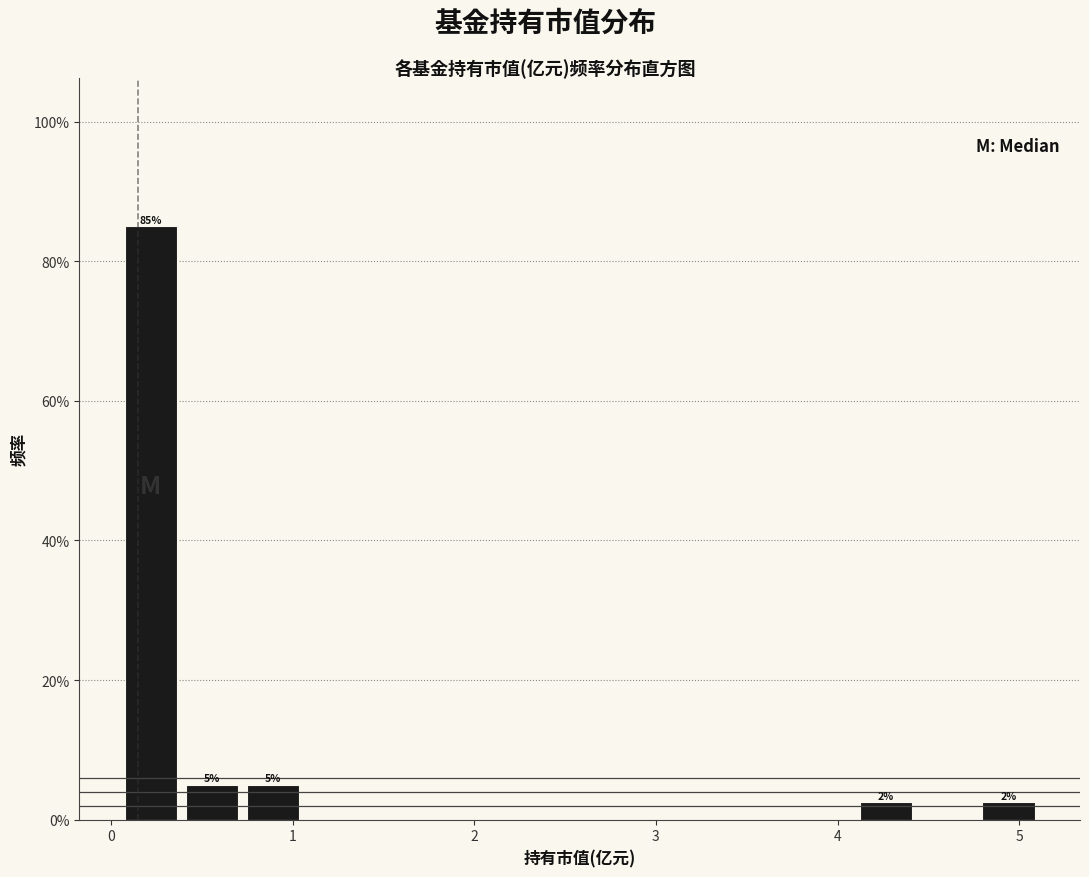

Read against the x-axis, roughly where is the centre of the tallest bar?

0.2